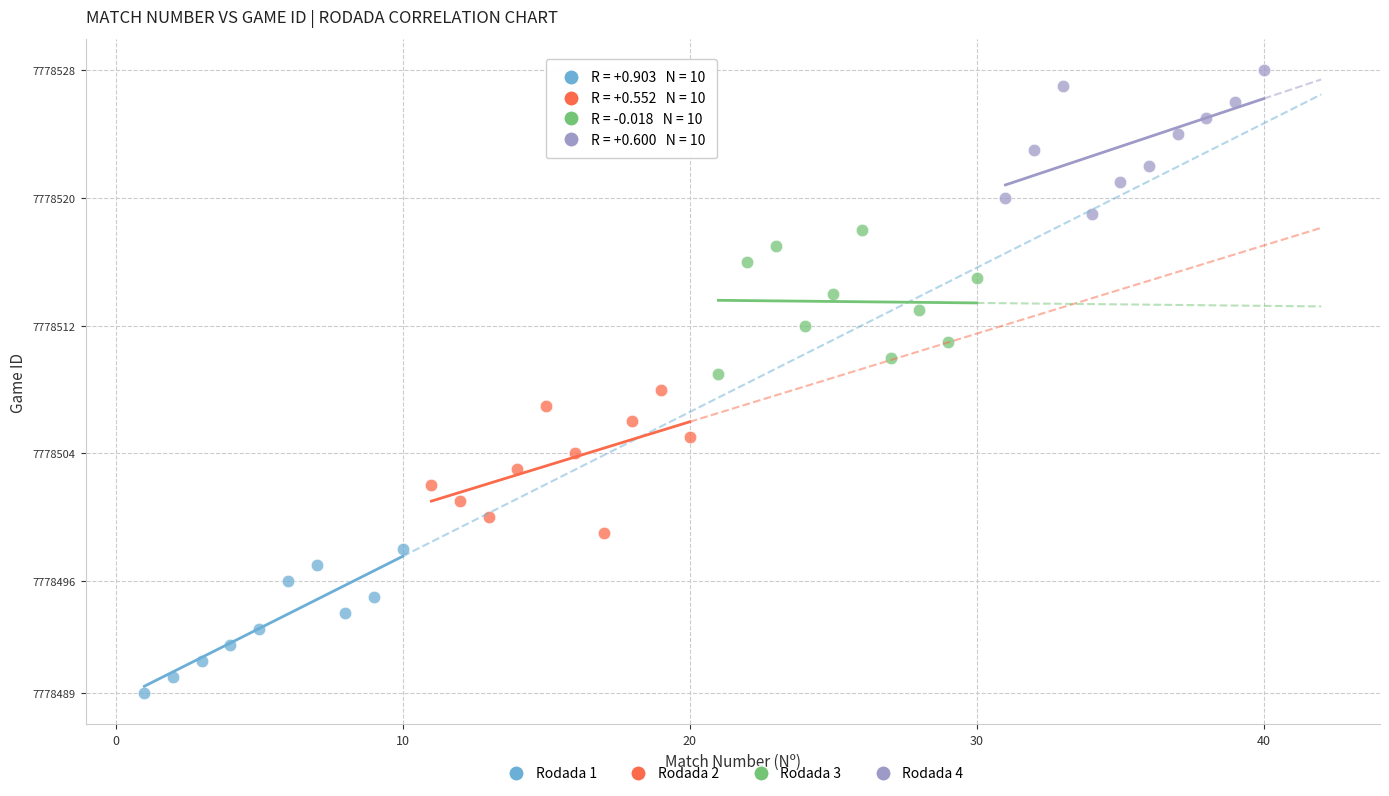

What are all the series names shown in the legend?

Rodada 1, Rodada 2, Rodada 3, Rodada 4